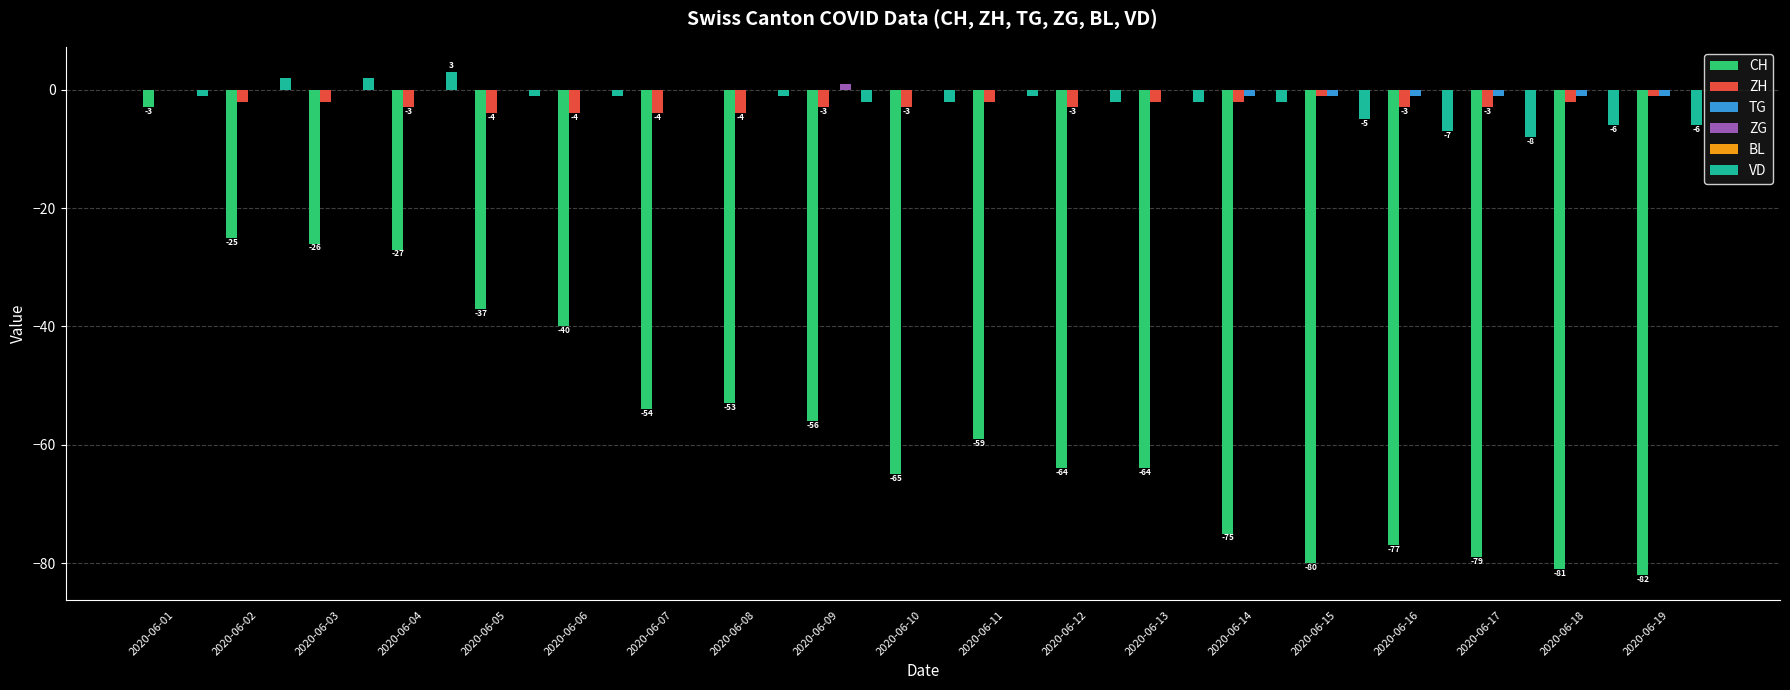

Is the value of ZH at 2020-06-17 greater than the value of VD at 2020-06-03?

No